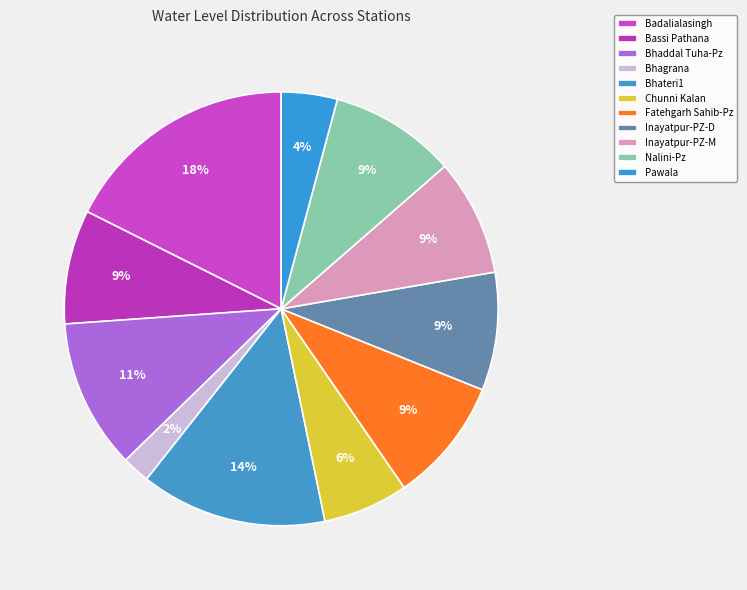

How many slices are in this pie chart?

11